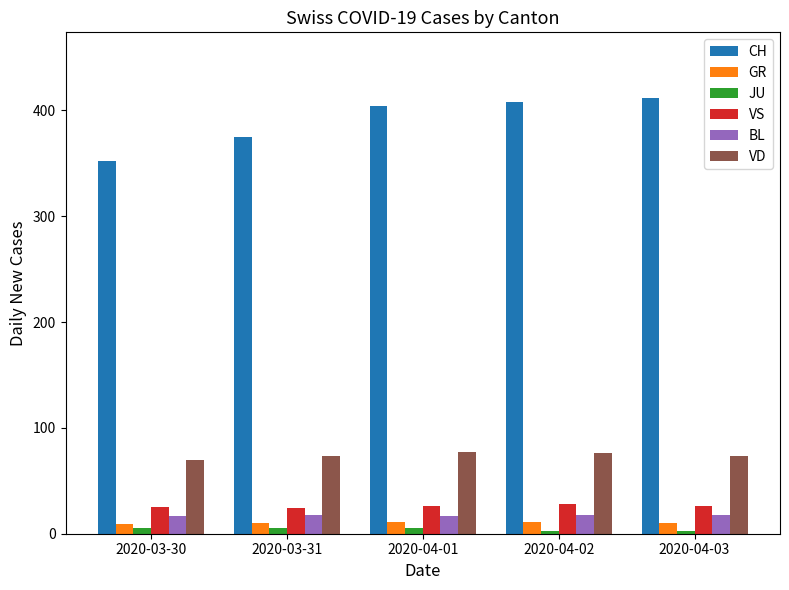

How many bars are there in each group?

6